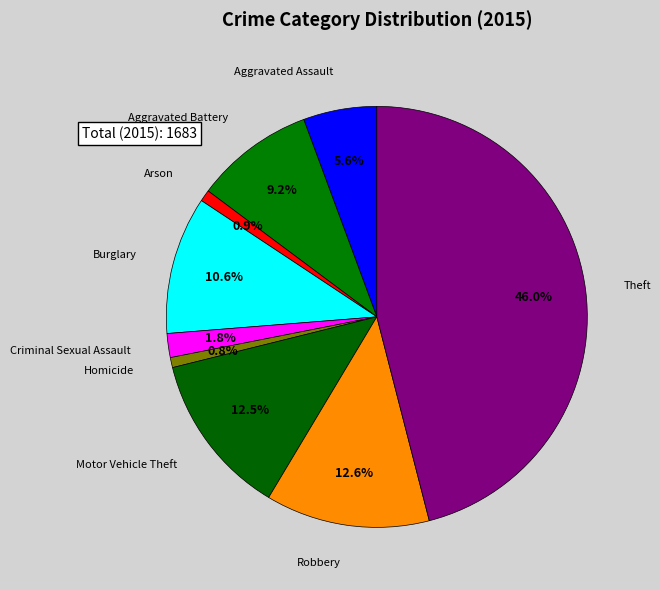

Count the number of slices in the pie.

9